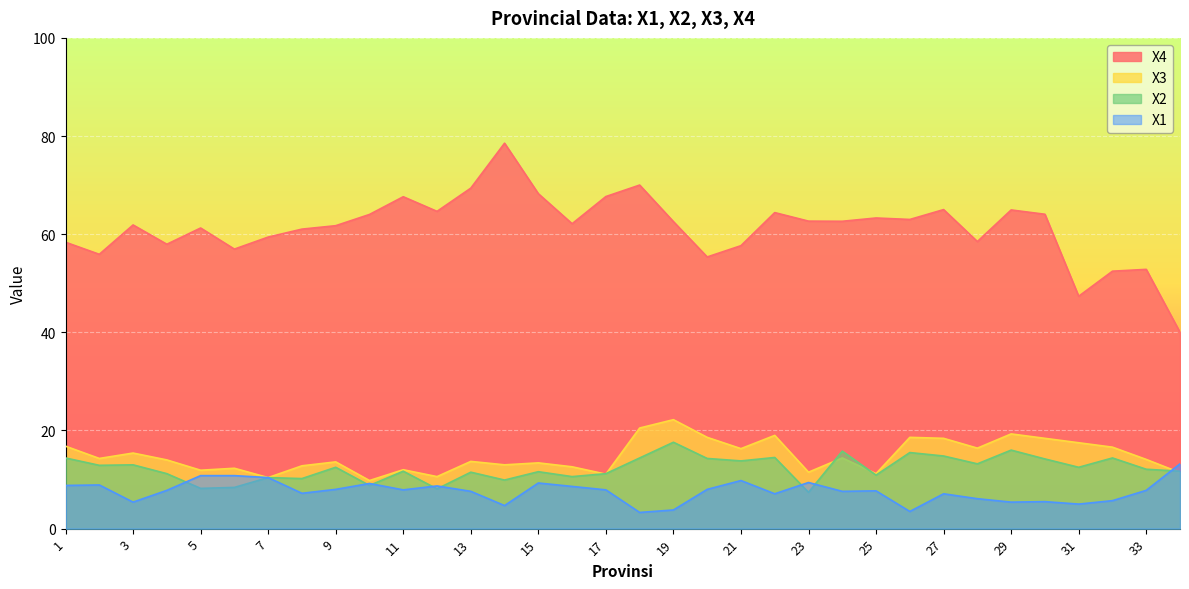

How many data points in X1 are less than 7?

10